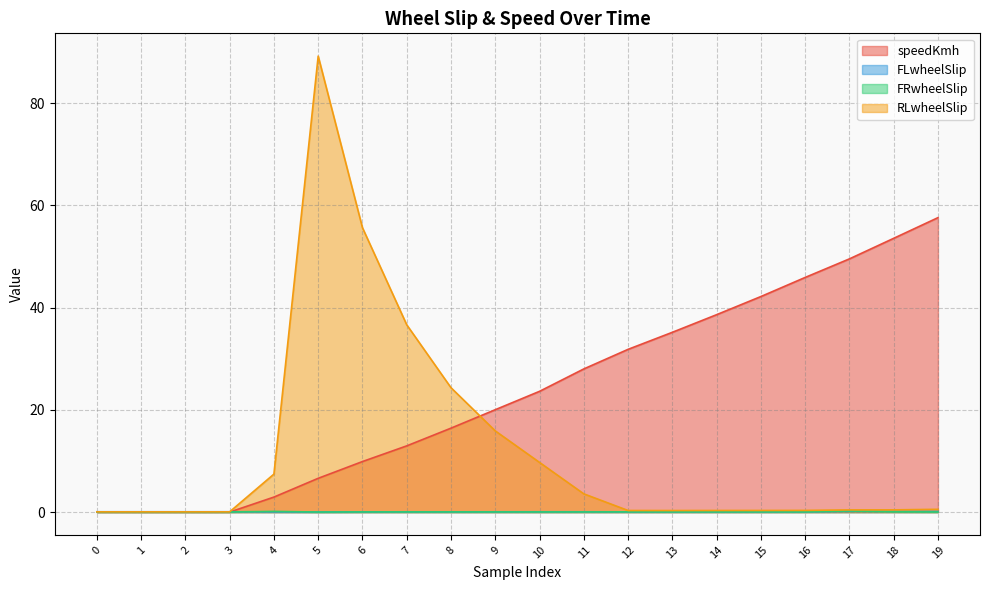

What is the highest value of the FRwheelSlip series?

0.2